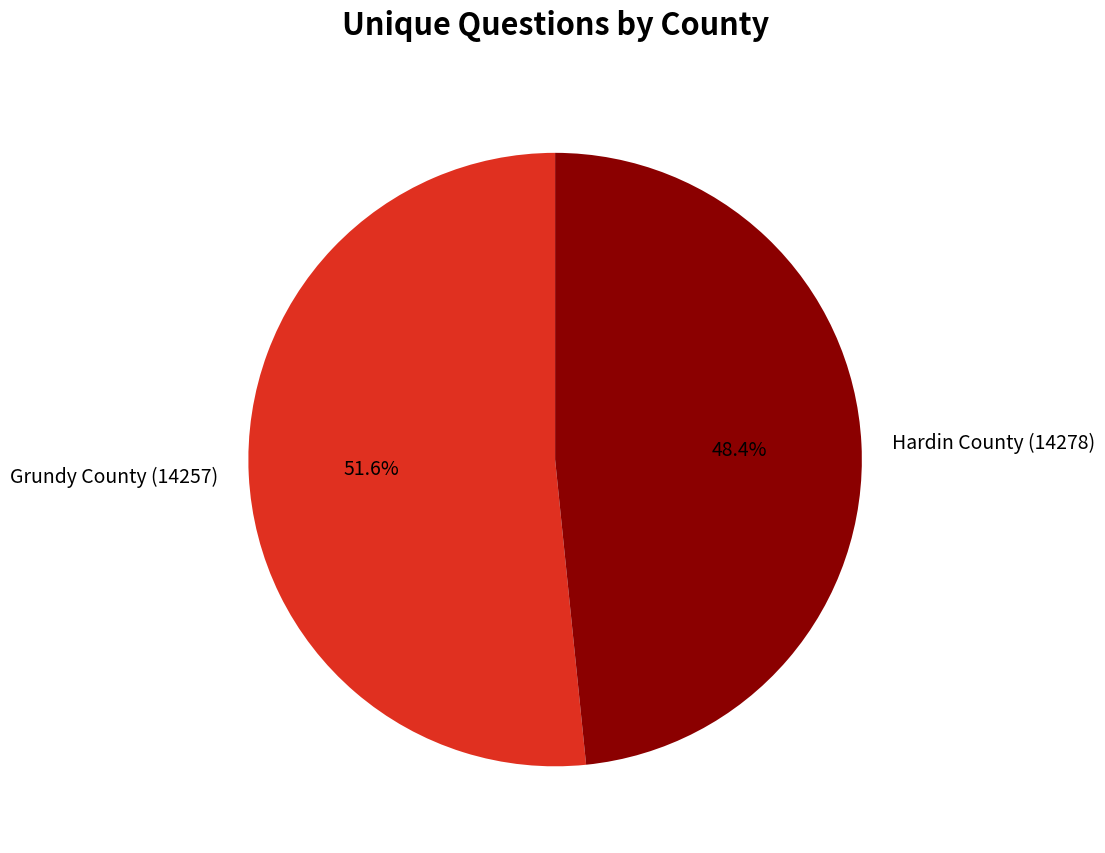

To the nearest percent, what is the difference between the Hardin County (14278) and Grundy County (14257) slice percentages?

3%